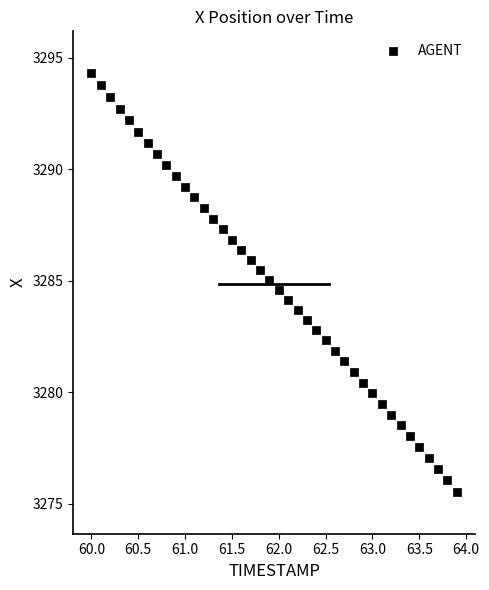

What is the range of X values (max minus min)?

3.9